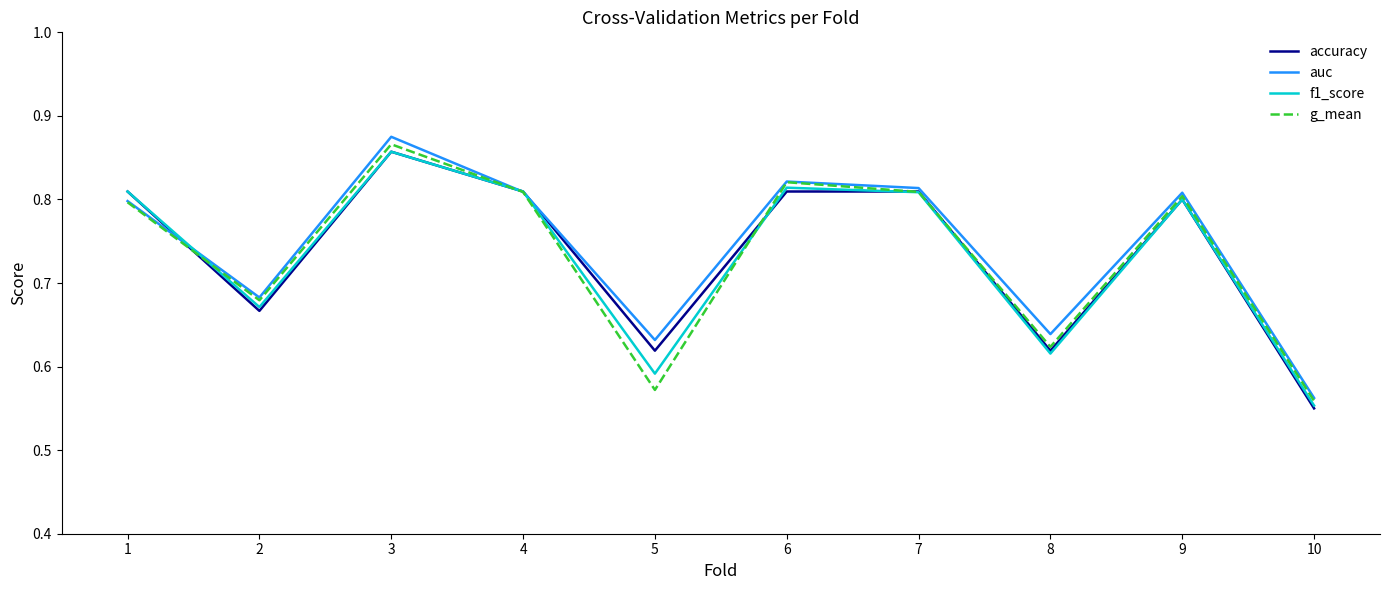

True or false: accuracy has a value of 0.8 at 4.

True